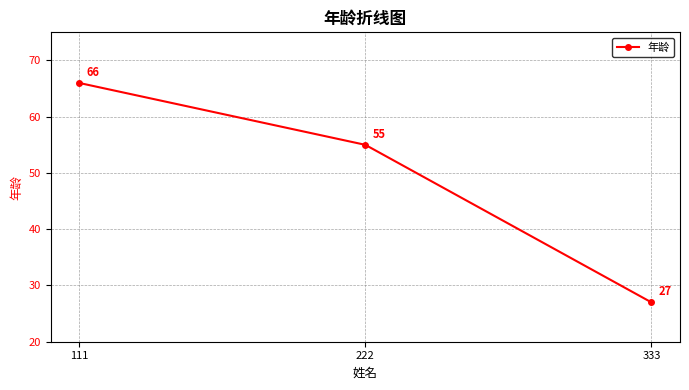

What is the maximum value shown in the chart?

66